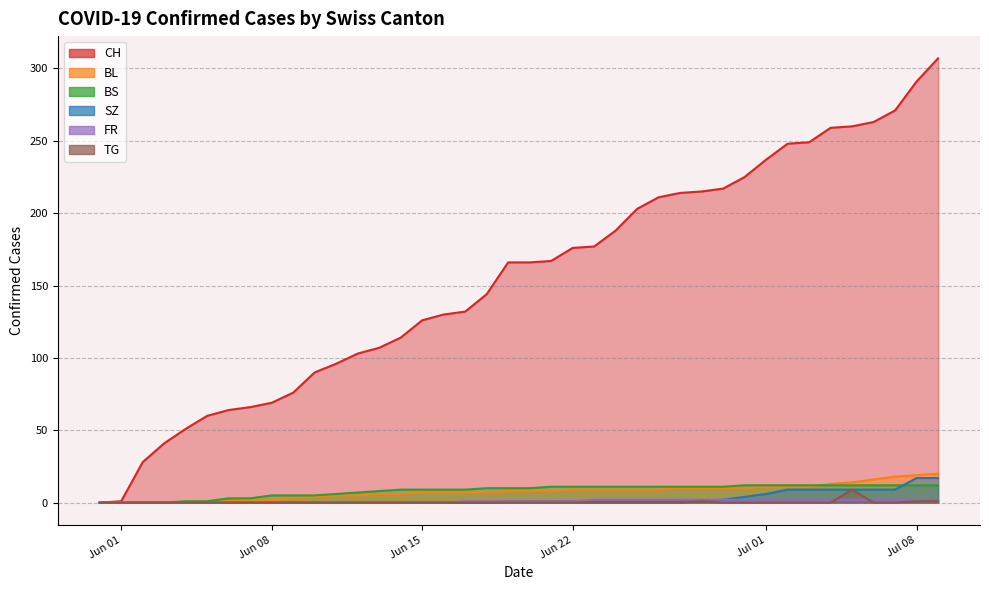

Where does the FR series first go above 1?

4